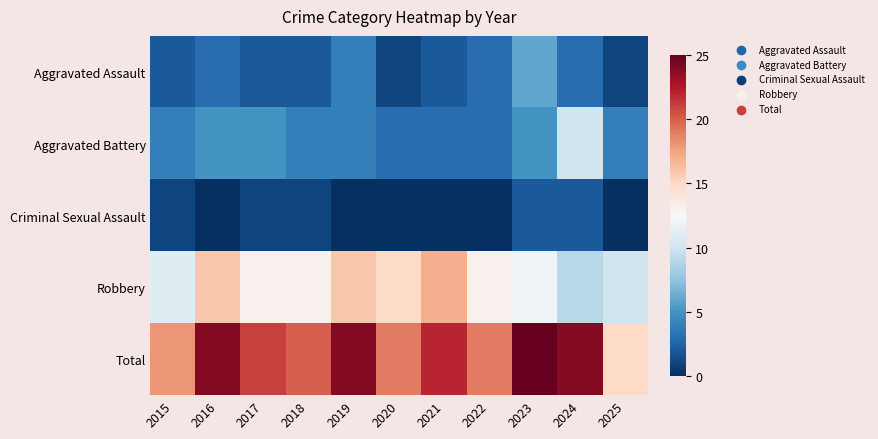

Which series has the largest range (max minus min)?

Total